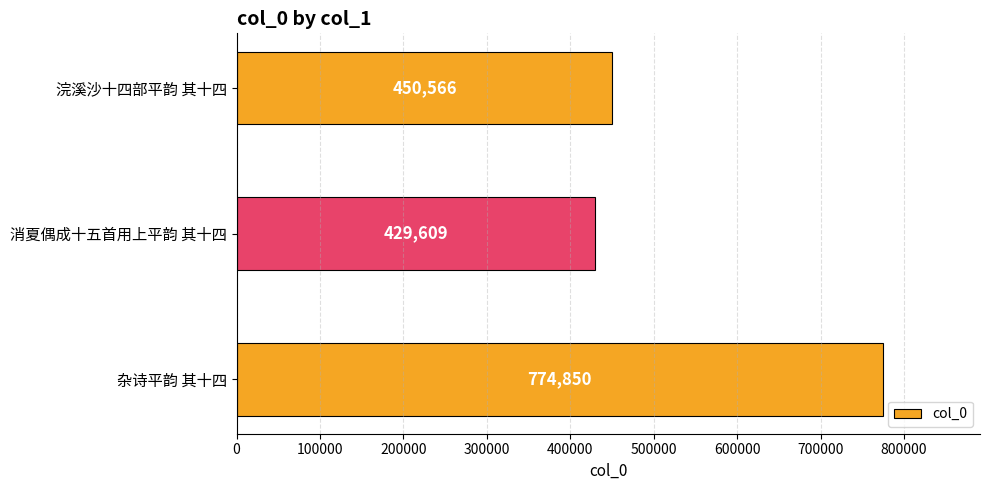

Reading bottom to top, what are all the values shown in this chart?

774850	429609	450566